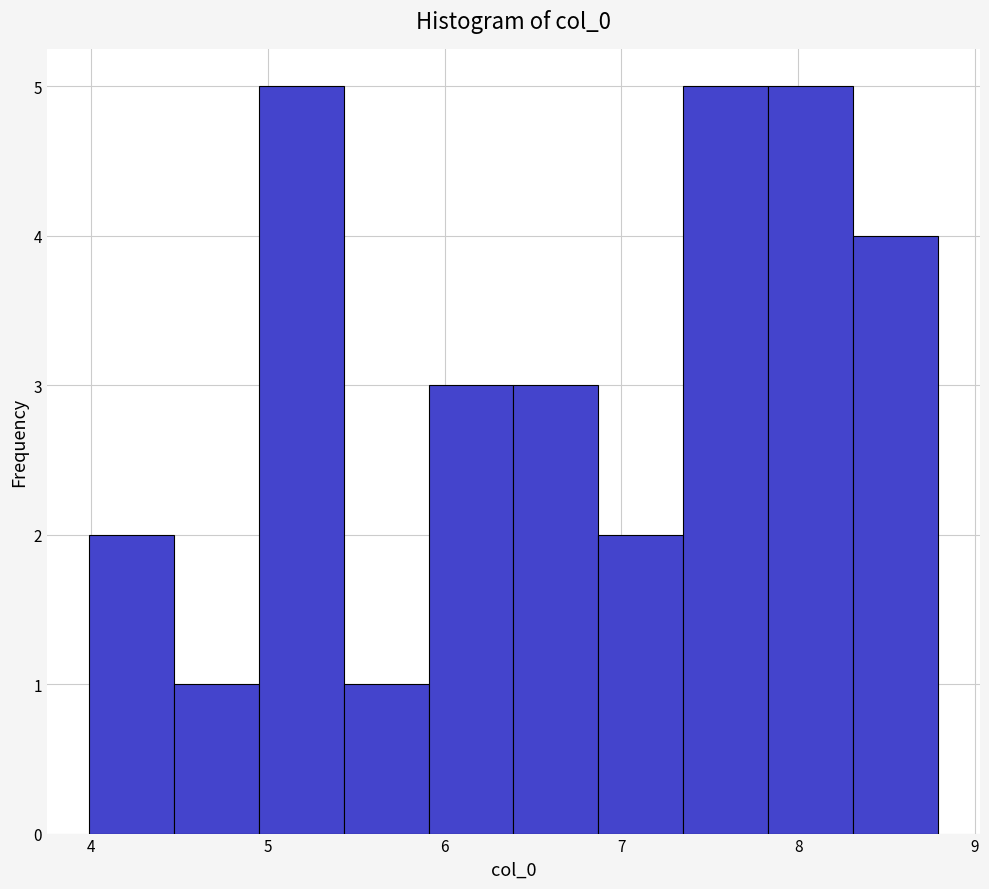

How tall is the bar that spans 4.0 to 4.5 on the x-axis? Neither the bar edges nor the heights are printed on the chart, so give them approximately, as read against the axes.

2